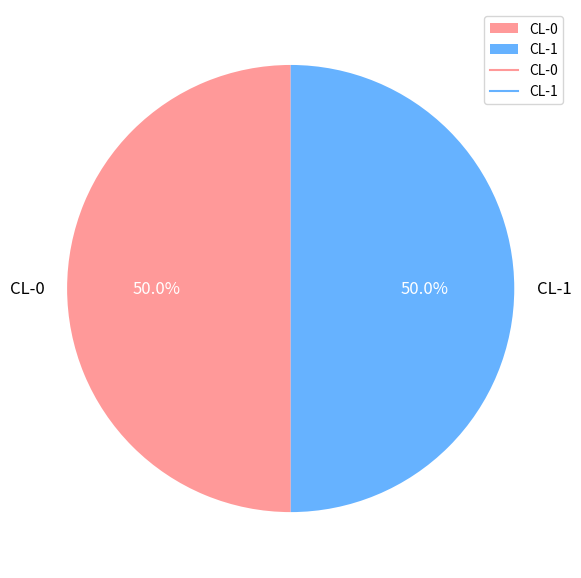

What percentage do CL-1 and CL-0 together represent?

100.0%